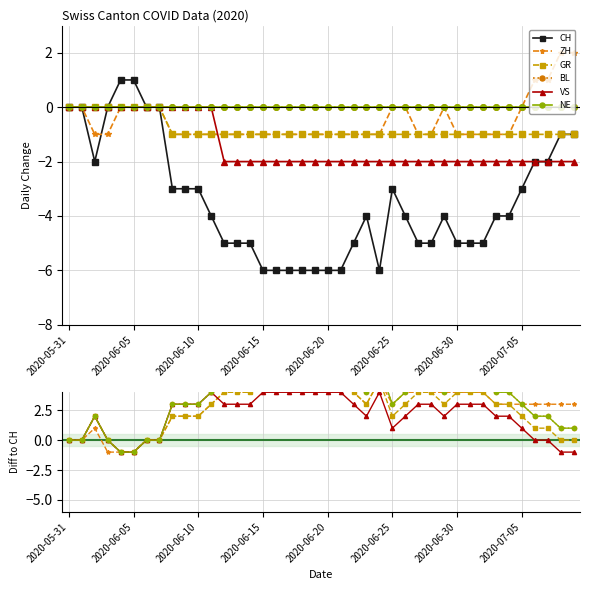

How many lines are shown in the chart?

6